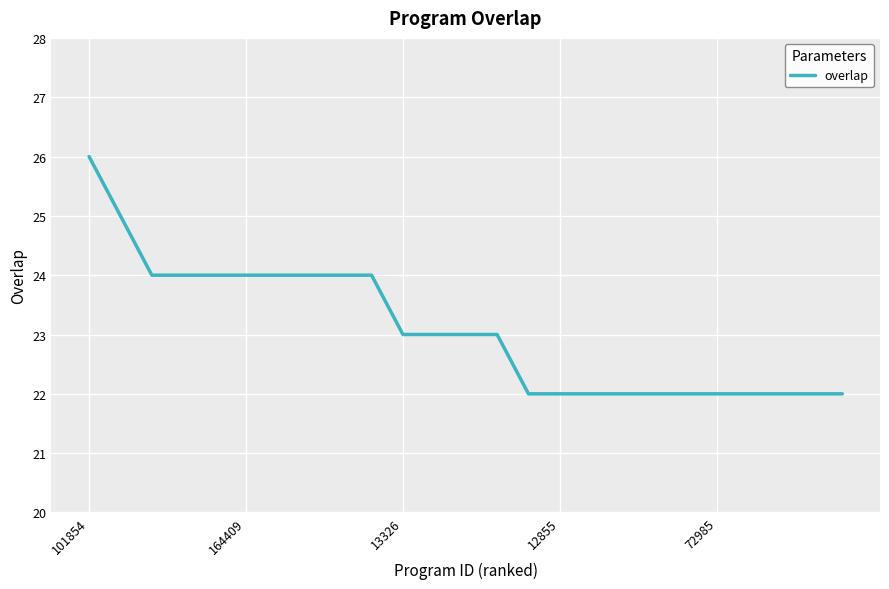

What is the difference between the maximum and minimum values?

4